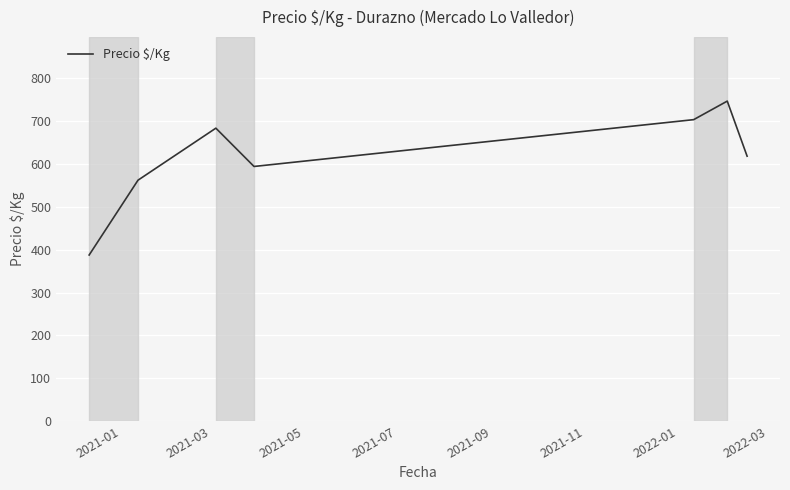

True or false: there are more than 2 points higher than both neighbors.

False